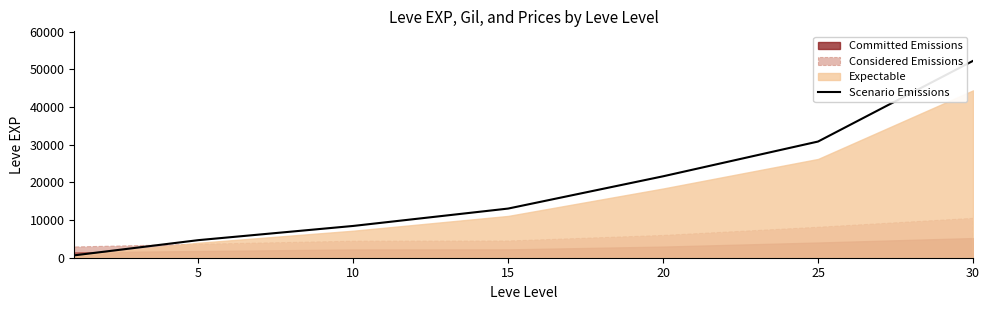

How many data points are less than 13040?

3